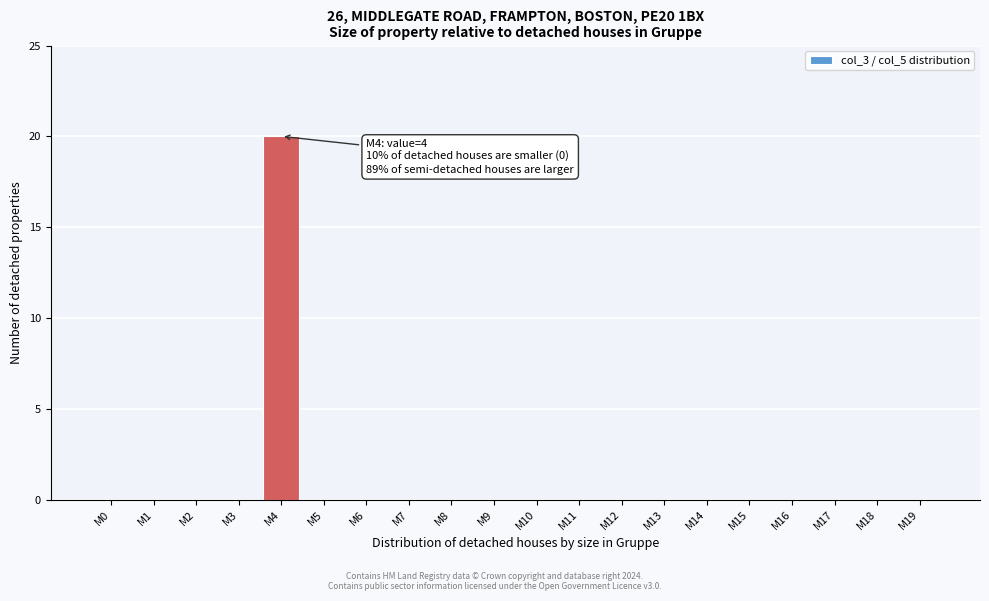

Reading left to right, what are all the values shown in this chart?

M0=0	M1=0	M2=0	M3=0	M4=20	M5=0	M6=0	M7=0	M8=0	M9=0	M10=0	M11=0	M12=0	M13=0	M14=0	M15=0	M16=0	M17=0	M18=0	M19=0